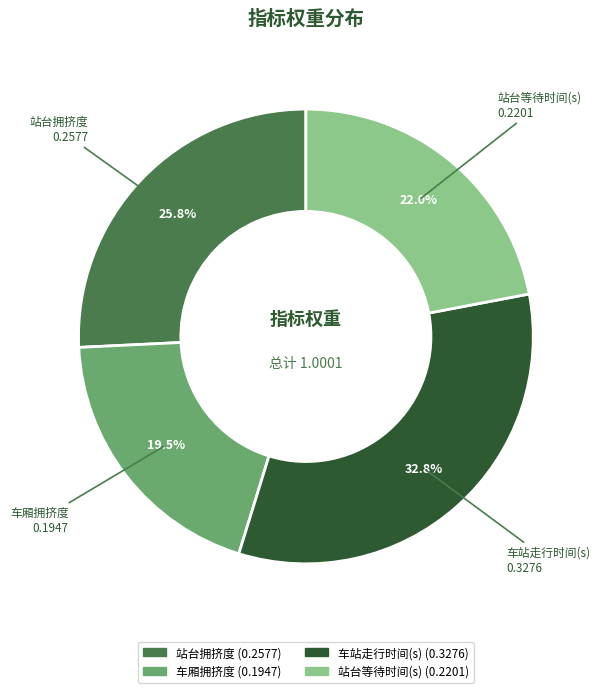

To the nearest percent, what is the difference between the 站台拥挤度 and 站台等待时间(s) slice percentages?

4%